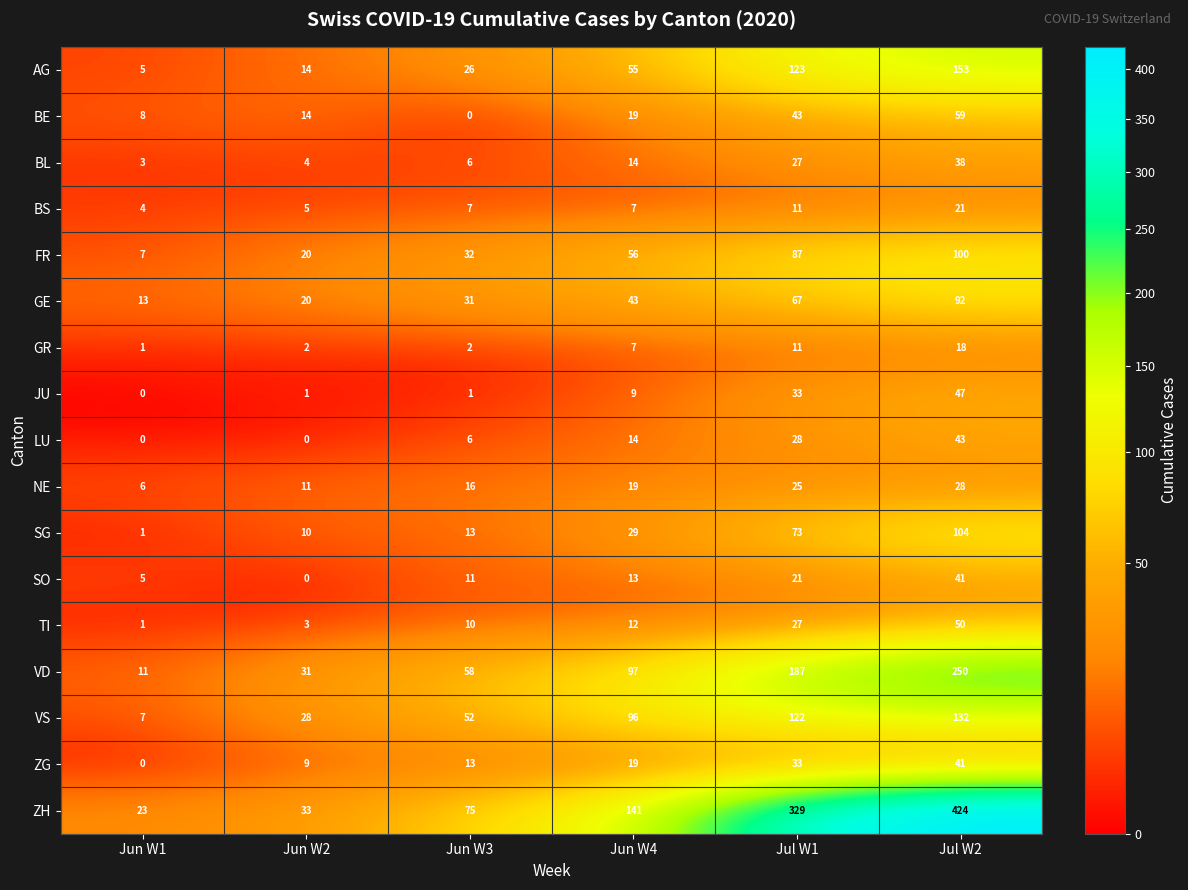

Where is SG nearest to the value 52?

Jul W1